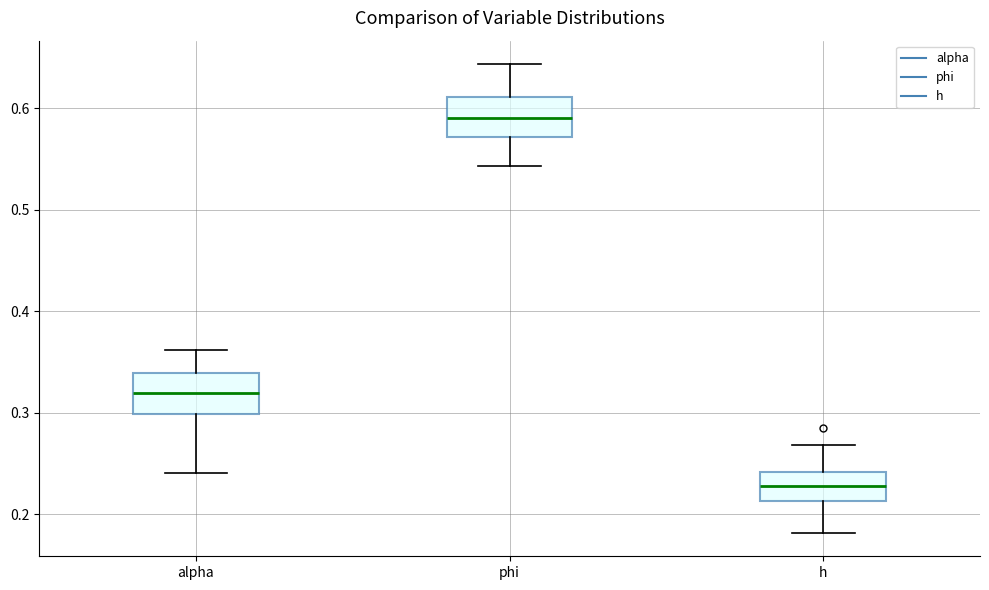

Which box has the highest median line?

phi